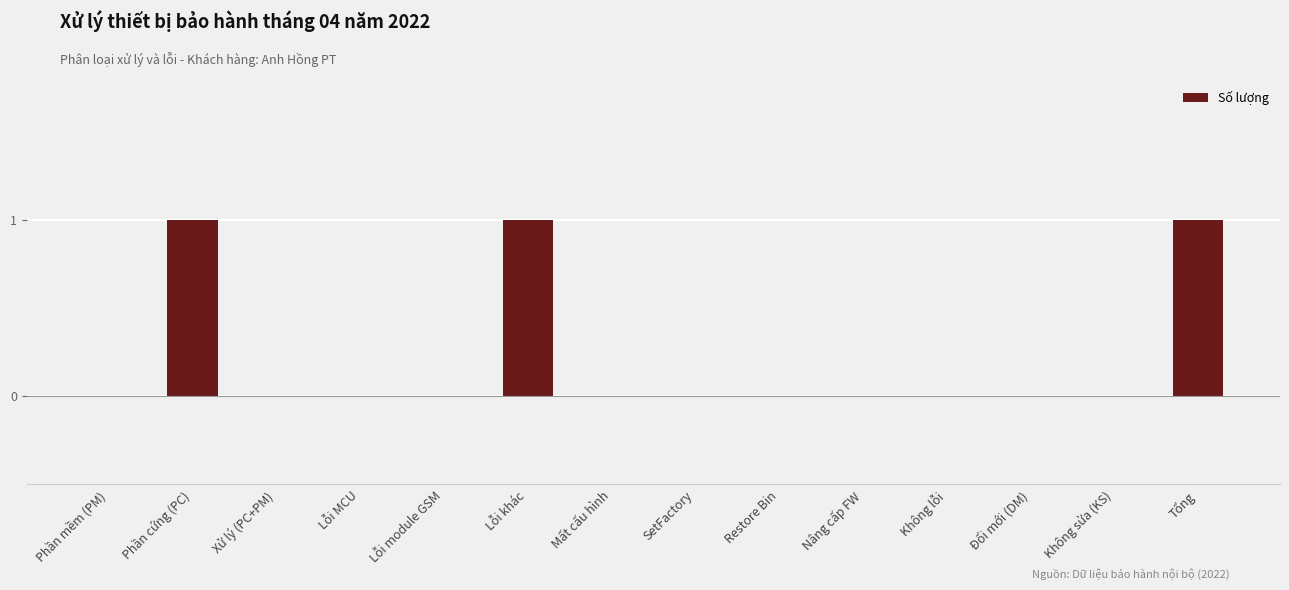

Which has a higher value, Tổng or Lỗi module GSM?

Tổng